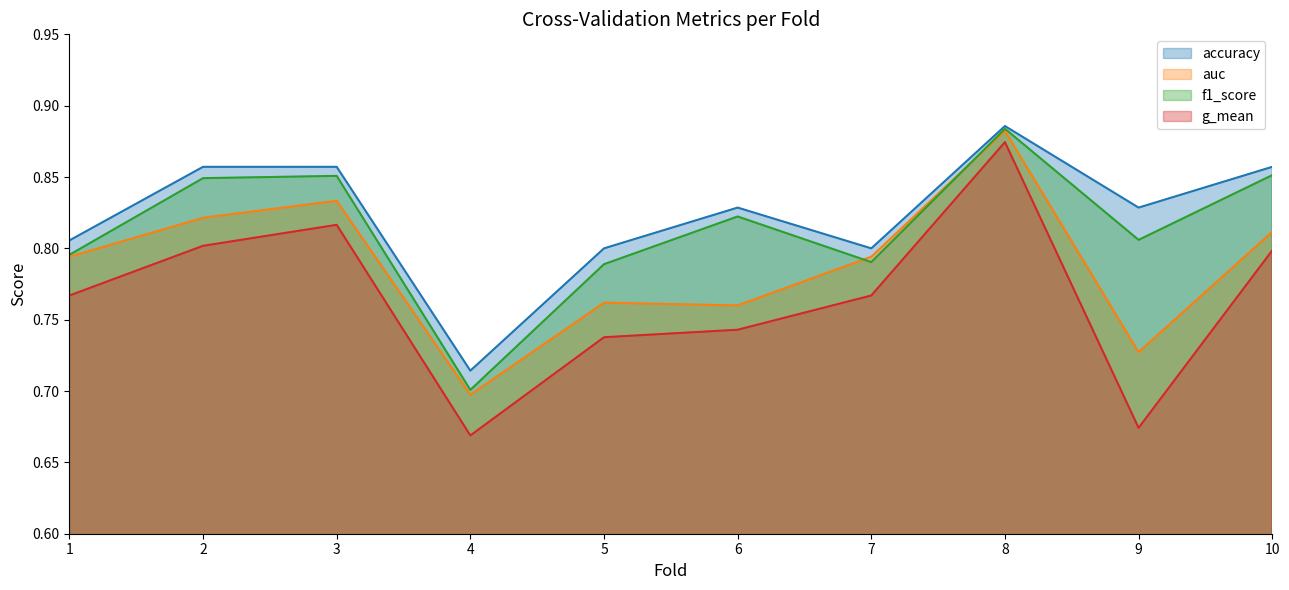

At 1, list the series in order from largest to smallest.

accuracy, f1_score, auc, g_mean